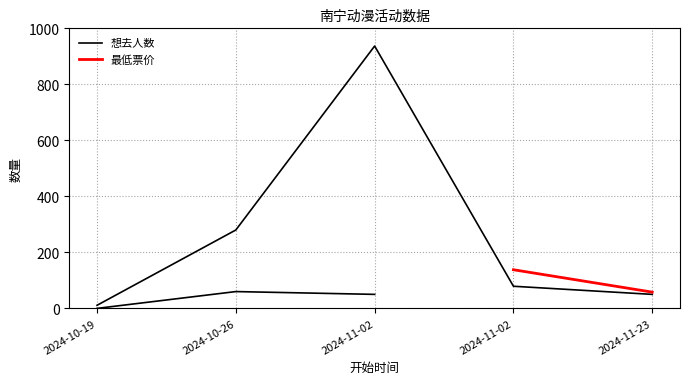

Rank the categories by value from highest to lowest.

2024-11-02, 2024-10-26, 2024-11-02, 2024-11-23, 2024-10-19